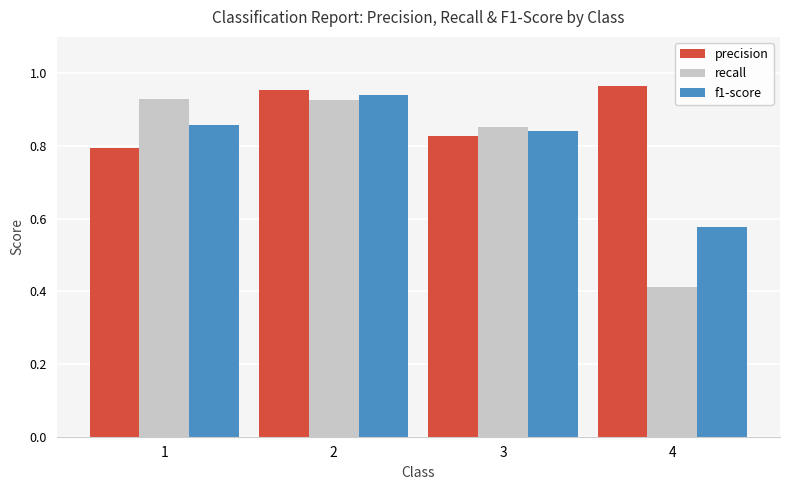

At which label does f1-score reach its minimum?

4